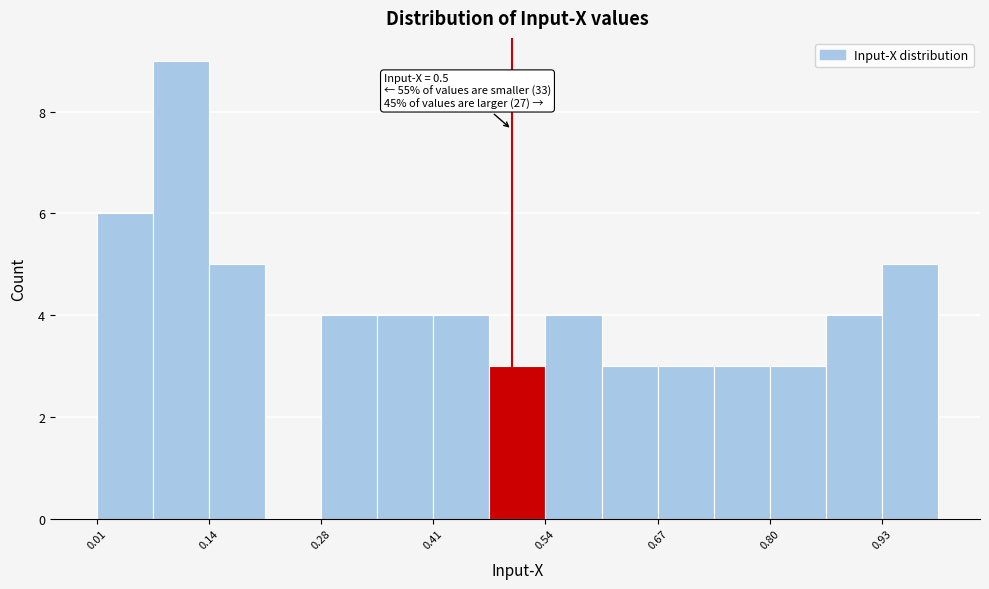

Read against the x-axis, roughly where is the centre of the tallest bar?

0.12